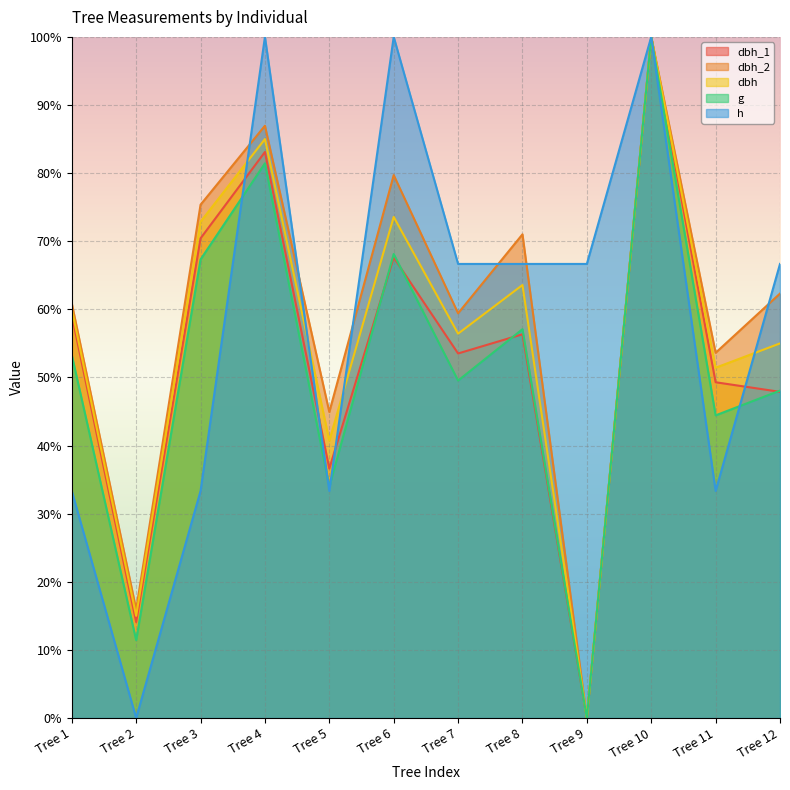

The dbh series shows 29.6 at Tree 4. True or false?

False